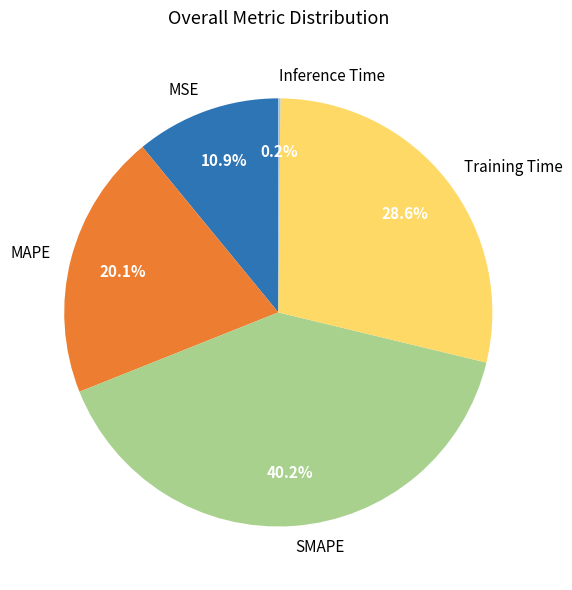

Is there any slice that represents more than half of the pie?

No